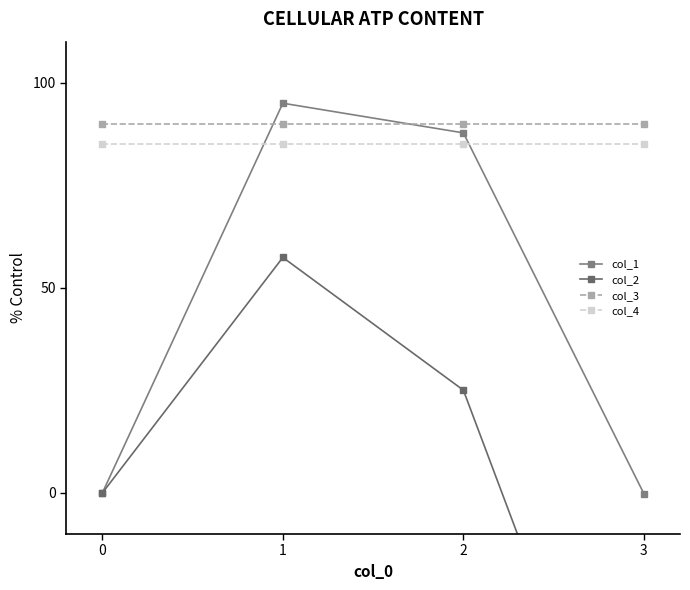

What is the minimum value shown in the chart?

-92.0